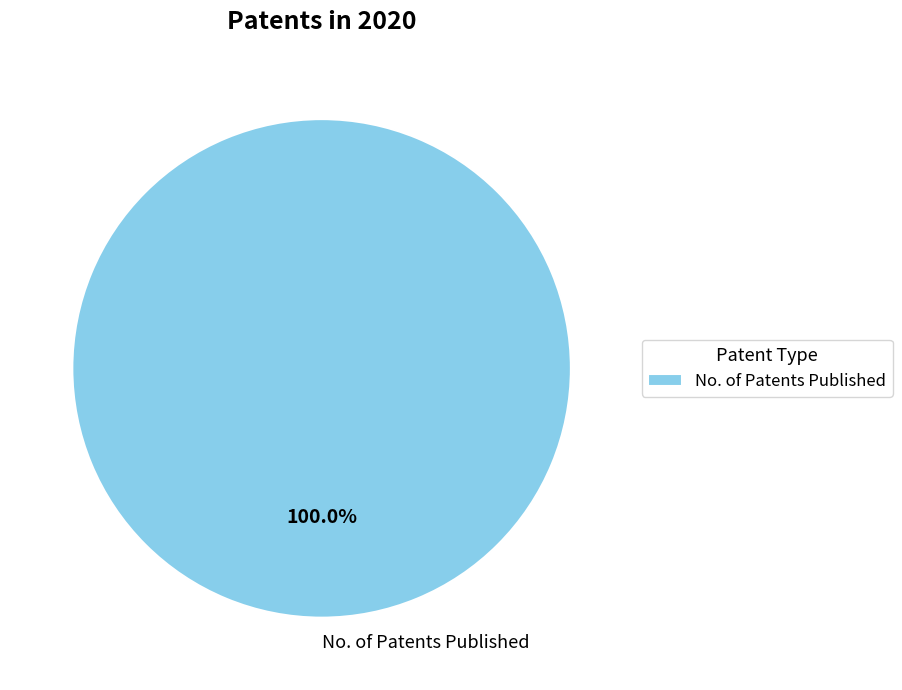

How many segments does this pie chart have?

1